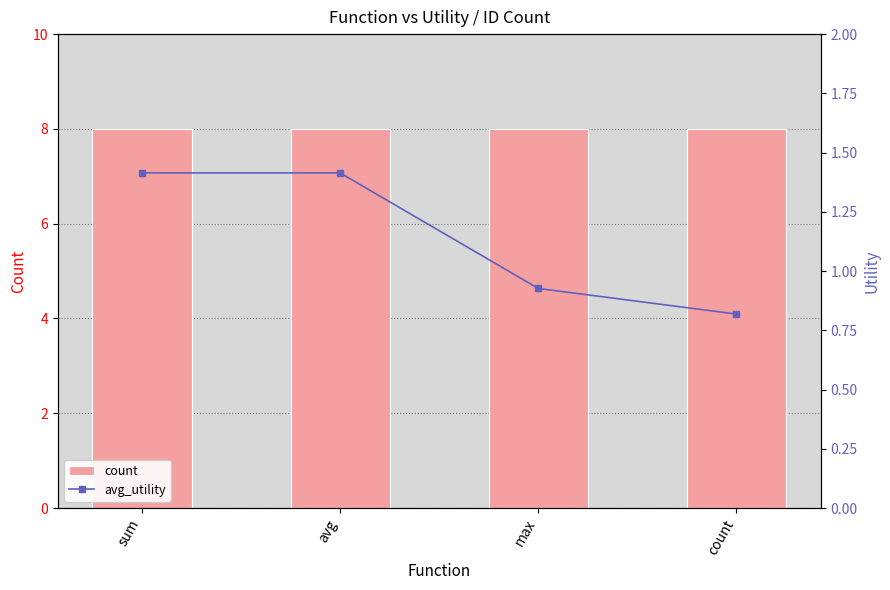

What is the average value of the avg_utility series?

1.1